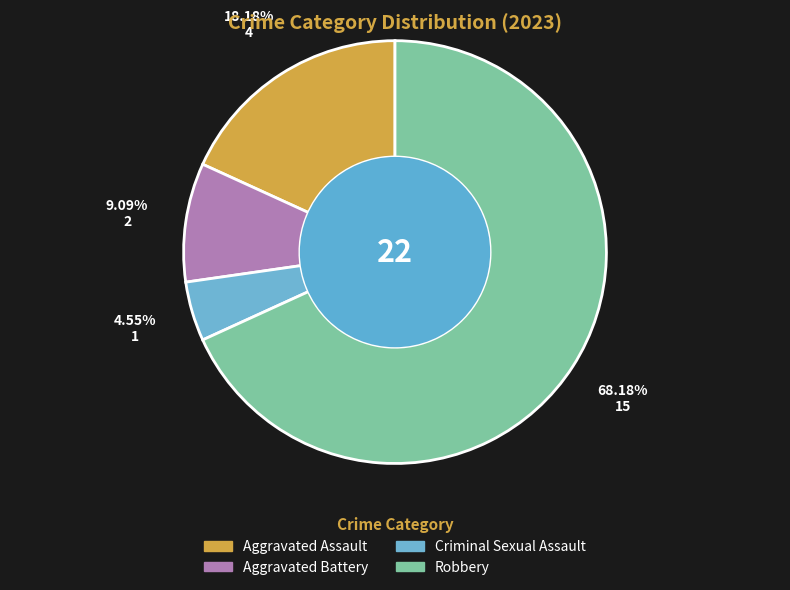

Rank the categories by value from lowest to highest.

Criminal Sexual Assault, Aggravated Battery, Aggravated Assault, Robbery